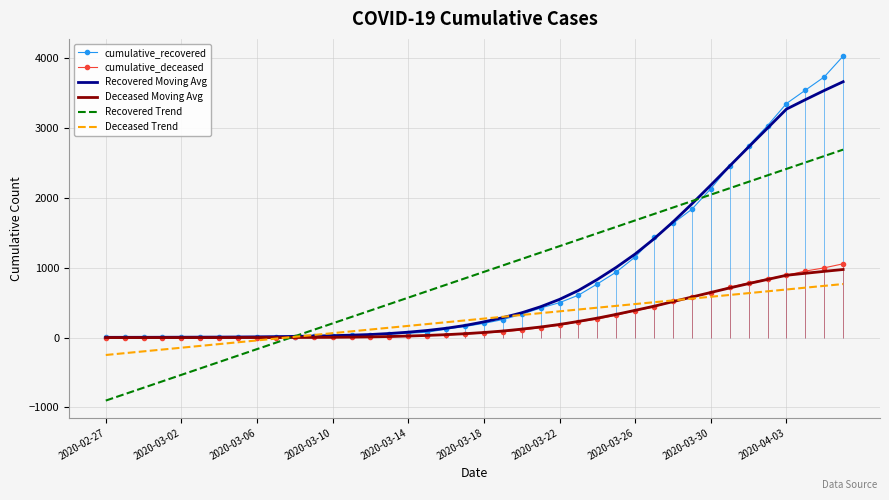

What are all the series names shown in the legend?

cumulative_recovered, cumulative_deceased, Recovered Moving Avg, Deceased Moving Avg, Recovered Trend, Deceased Trend